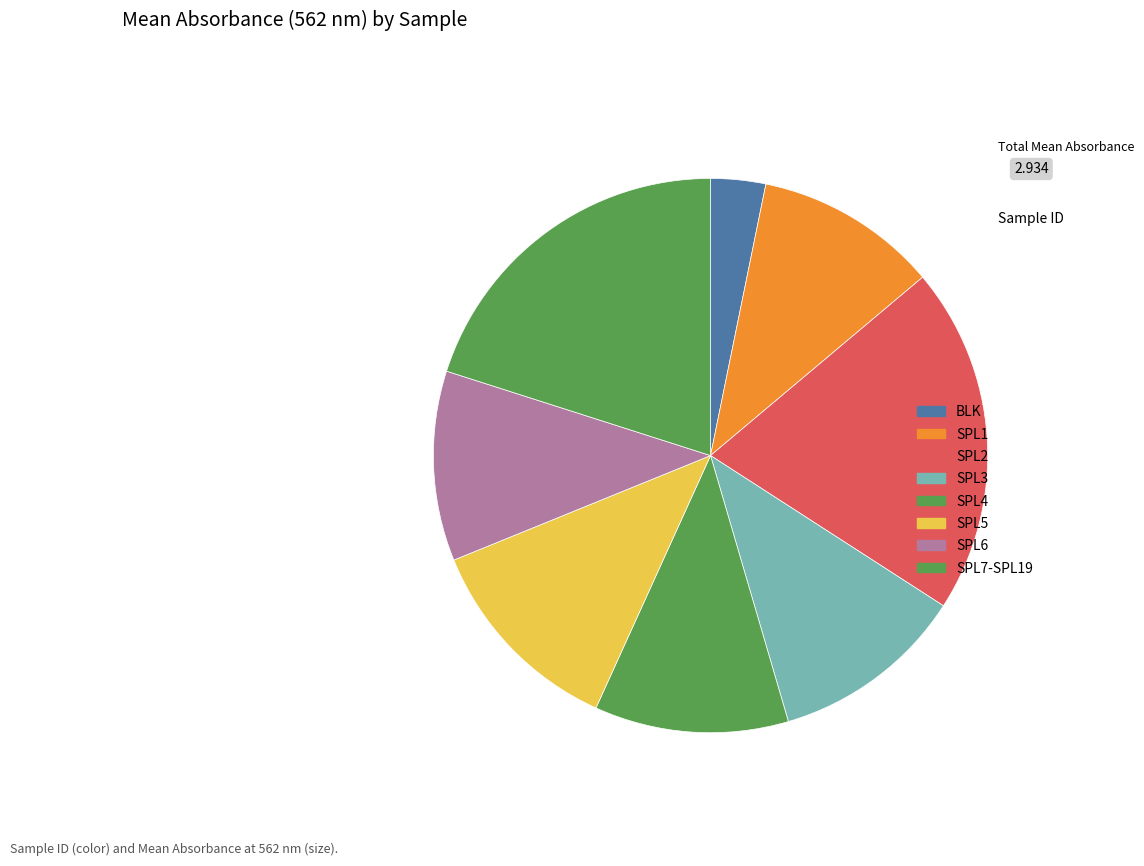

Which slice is the smallest?

BLK